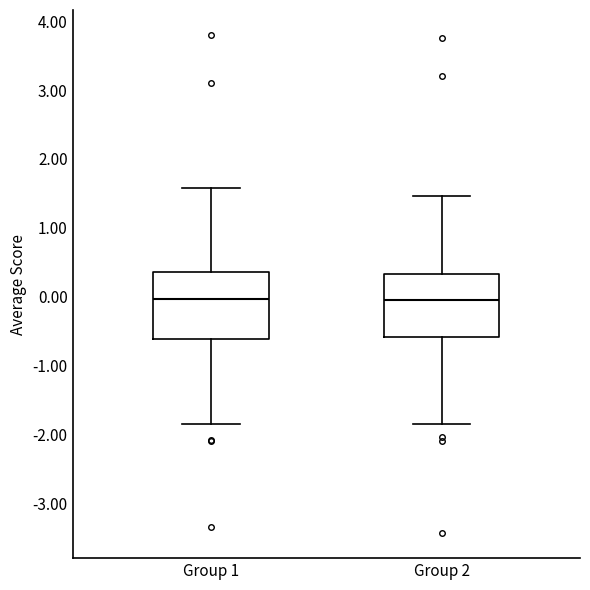

Reading left to right, transcribe this box plot: for each box, give where its median line is, the range the box spans, and where its two whiskers end, as read against the y-axis. The values are not printed on the chart, so give them approximately, as read against the axis.

Group 1: median 0.0, box -0.6 to 0.4, whiskers -1.8 to 1.6
Group 2: median 0.0, box -0.6 to 0.3, whiskers -1.8 to 1.5